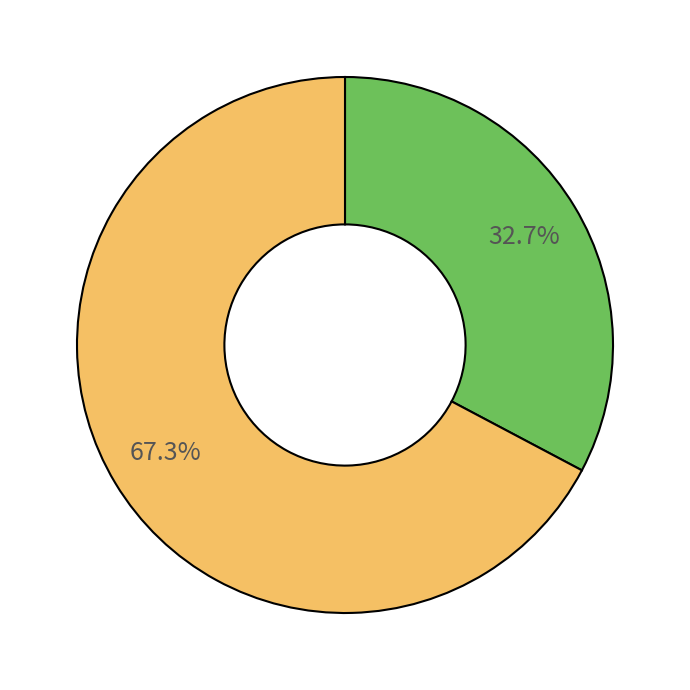

Is there a majority slice in this chart?

Yes